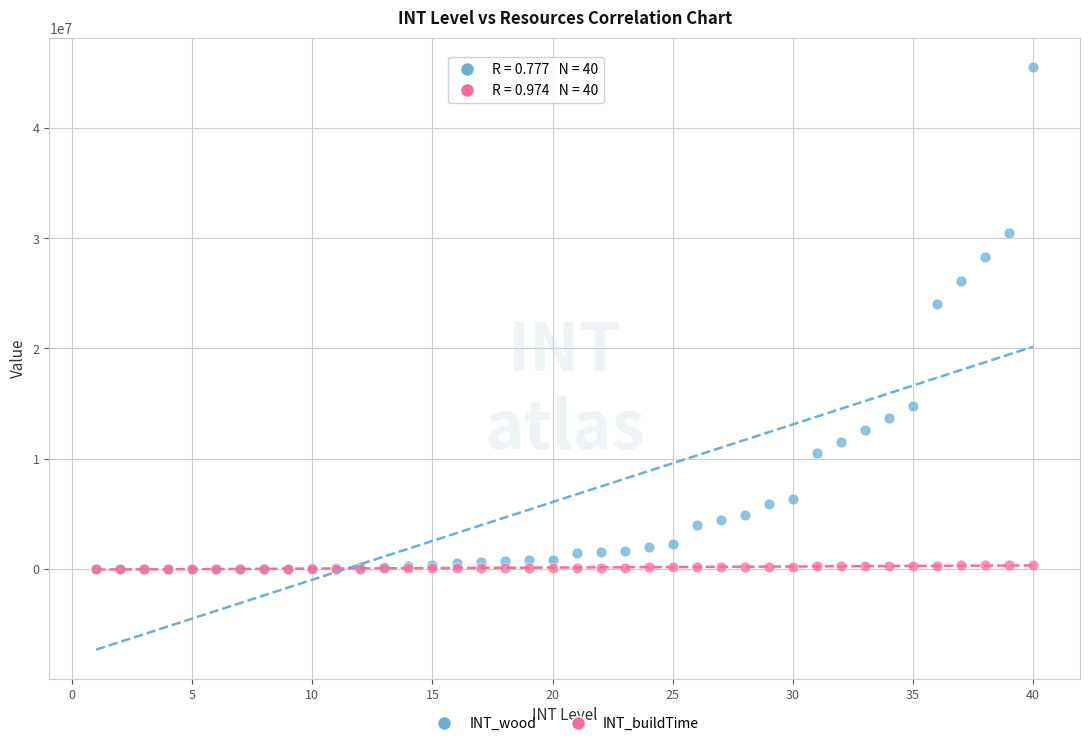

What are all the series names shown in the legend?

INT_wood, INT_buildTime